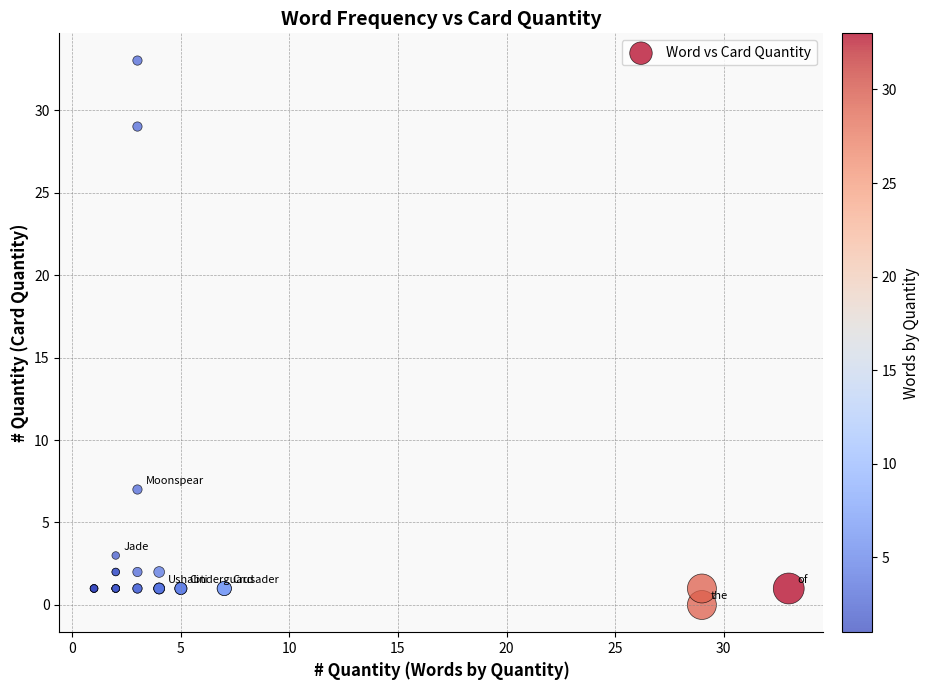

What Y value in the scatter plot is closest to 16?

7